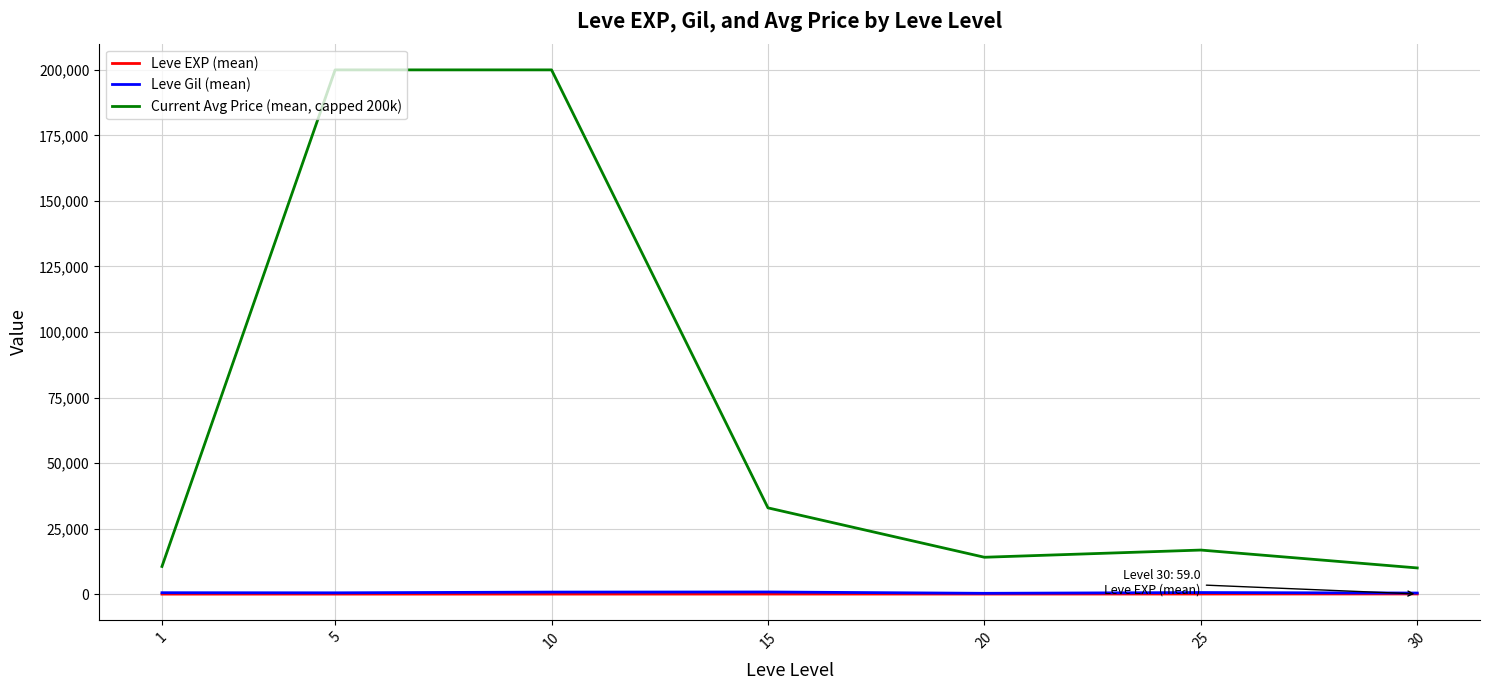

What is the approximate value of Leve EXP (mean) at 30?

59.0